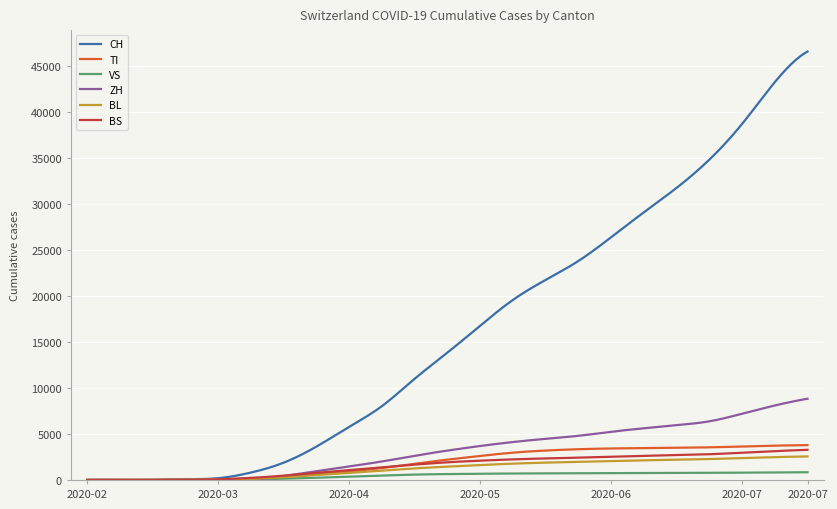

What is the maximum value for ZH?

8820.0